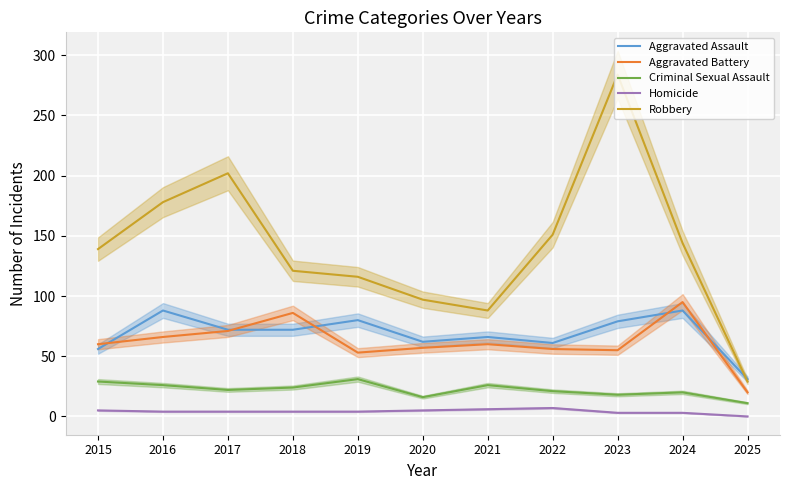

Count the number of categories in the chart.

11